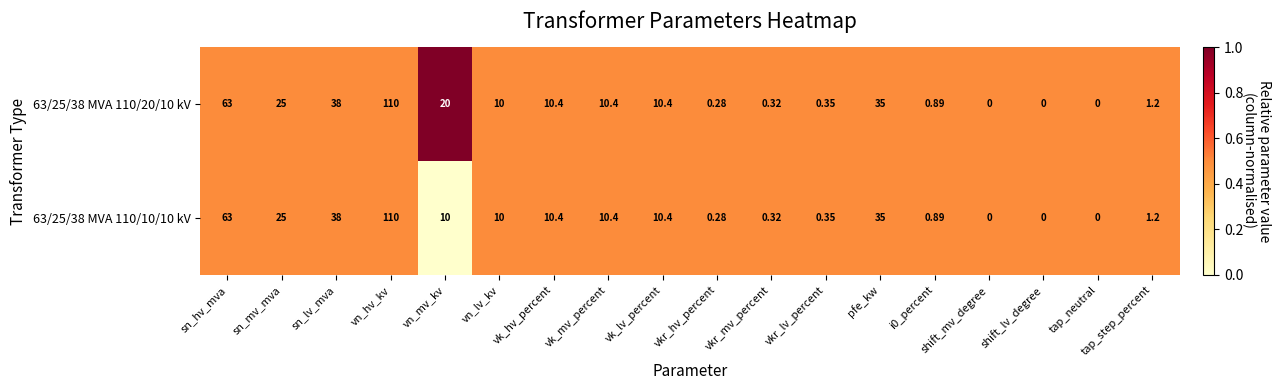

Which category has the highest value in the 63/25/38 MVA 110/10/10 kV series?

vn_hv_kv